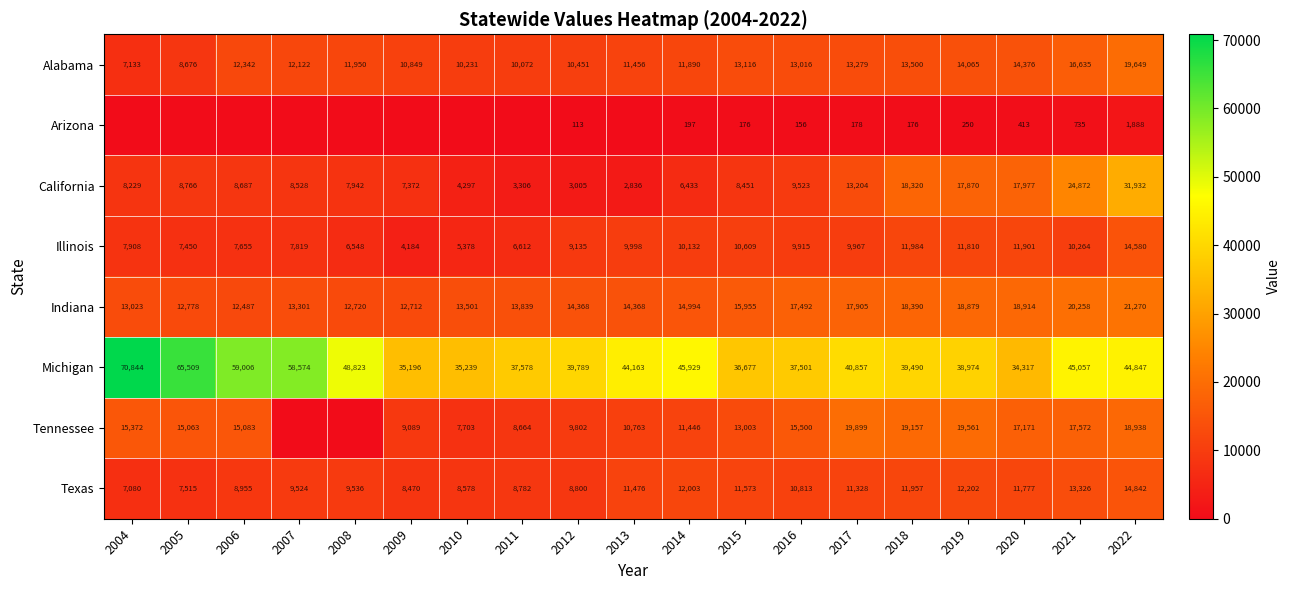

How many categories are shown in the chart?

19